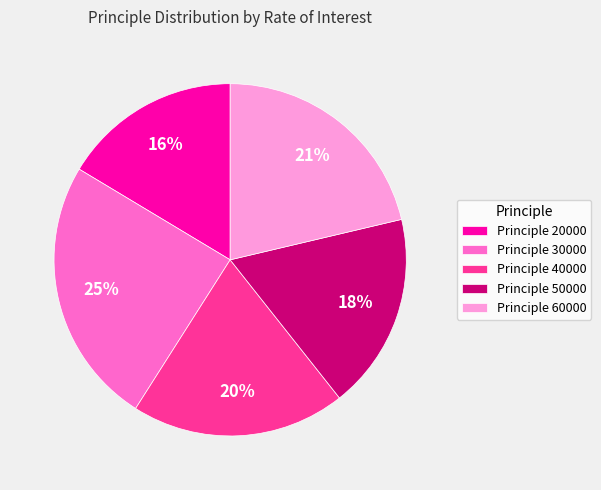

What percentage is the Principle 50000 slice, to the nearest percent?

18%